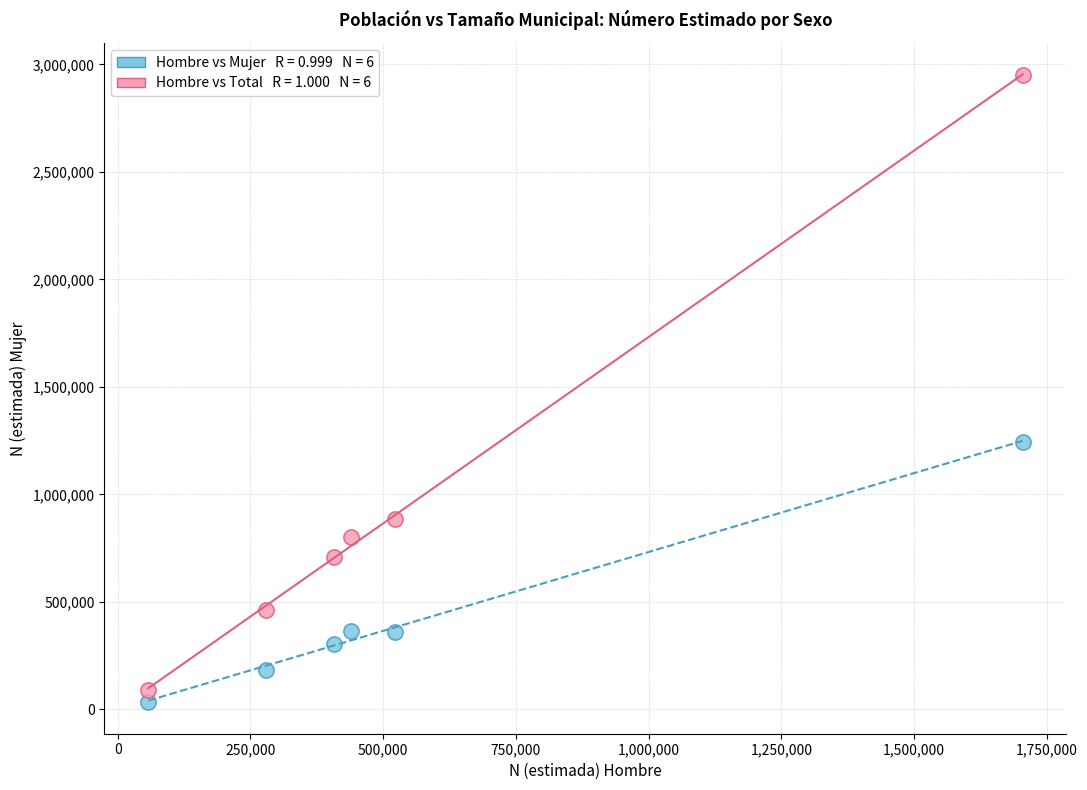

Across all data points, what is the average X value?

568120